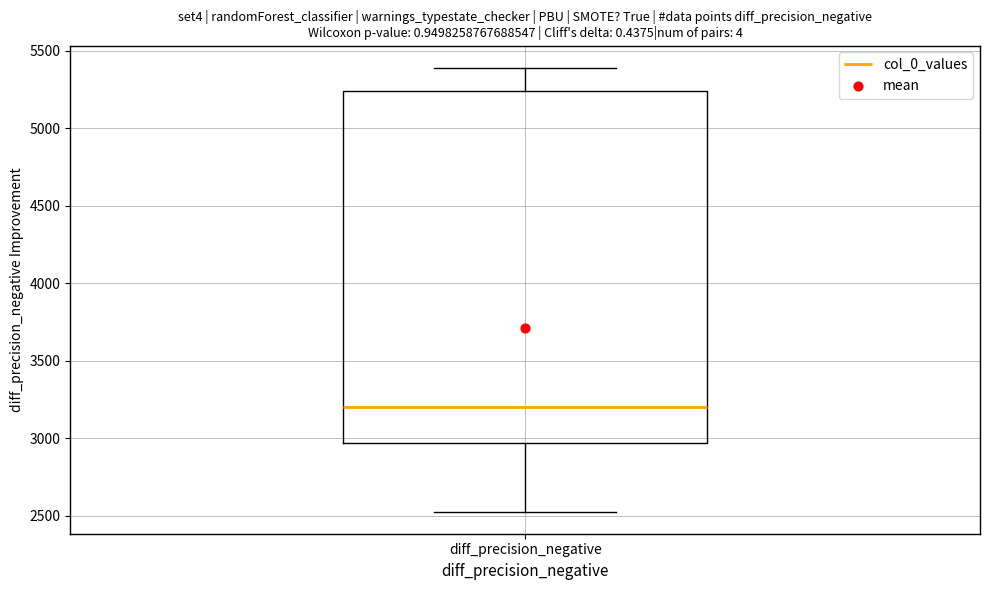

Transcribe this box plot: give where the median line is, the range the box spans, and where the two whiskers end, as read against the y-axis. The values are not printed on the chart, so give them approximately, as read against the axis.

median 3200, box 2950 to 5250, whiskers 2550 to 5400